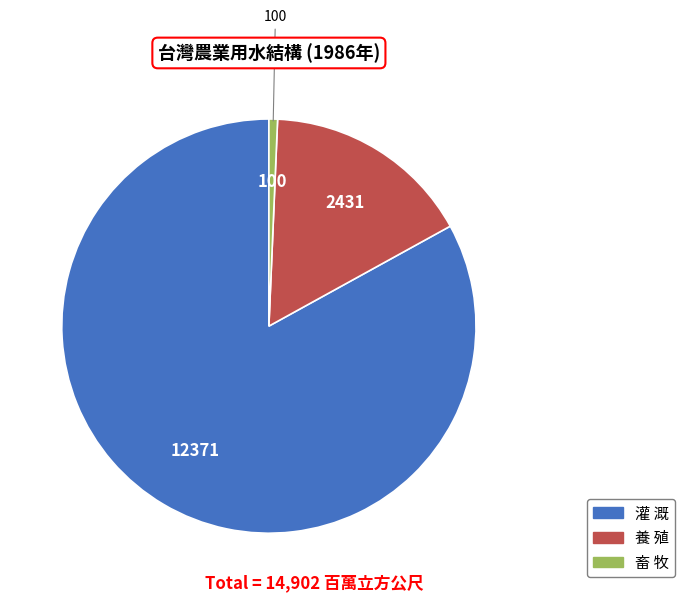

Is it true that 灌 溉 is 83% of the pie?

True